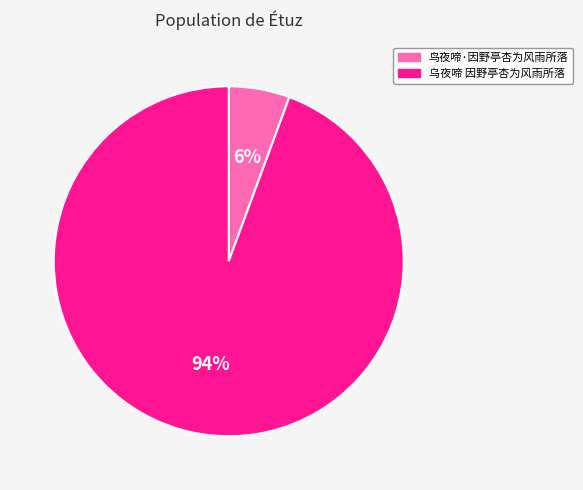

Count the number of slices in the pie.

2